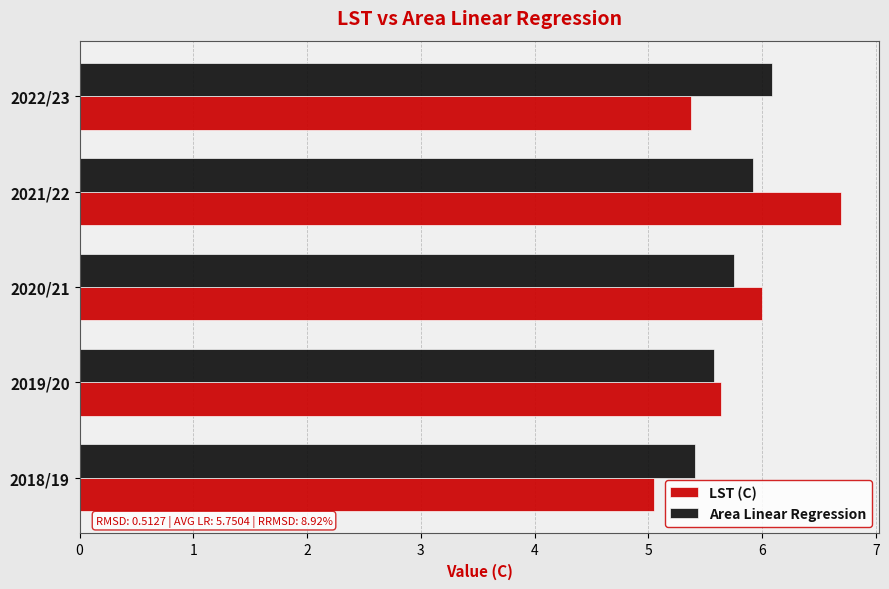

What is the difference between the maximum and minimum values in the Area Linear Regression series?

0.7